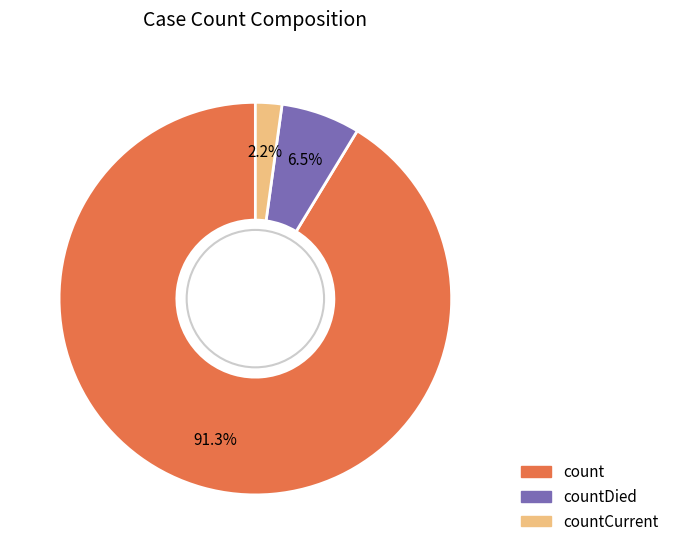

What is the total percentage of countDied and count?

97.8%